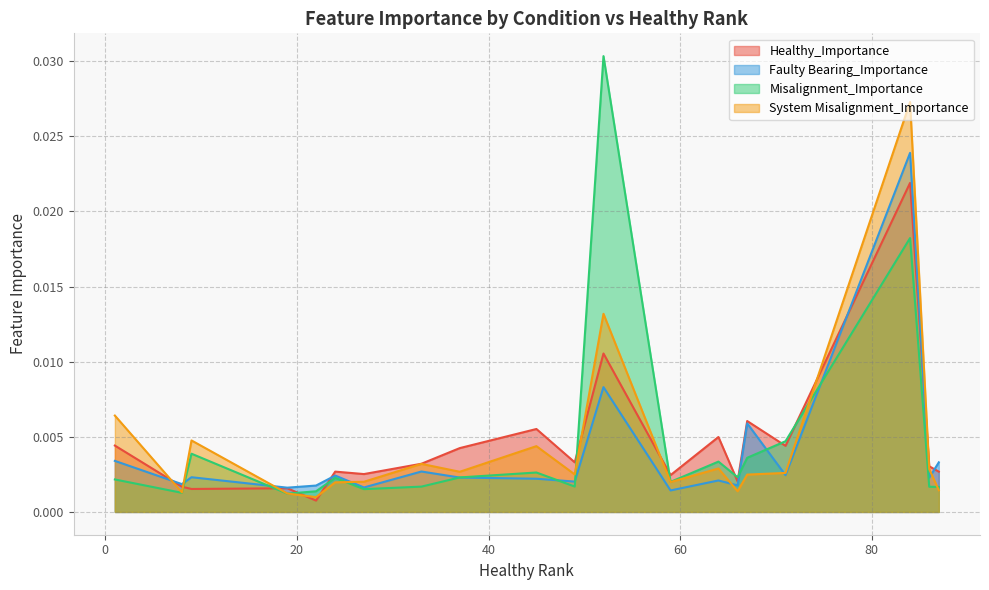

List the series in order of their peak value, highest first.

Misalignment_Importance, System Misalignment_Importance, Faulty Bearing_Importance, Healthy_Importance